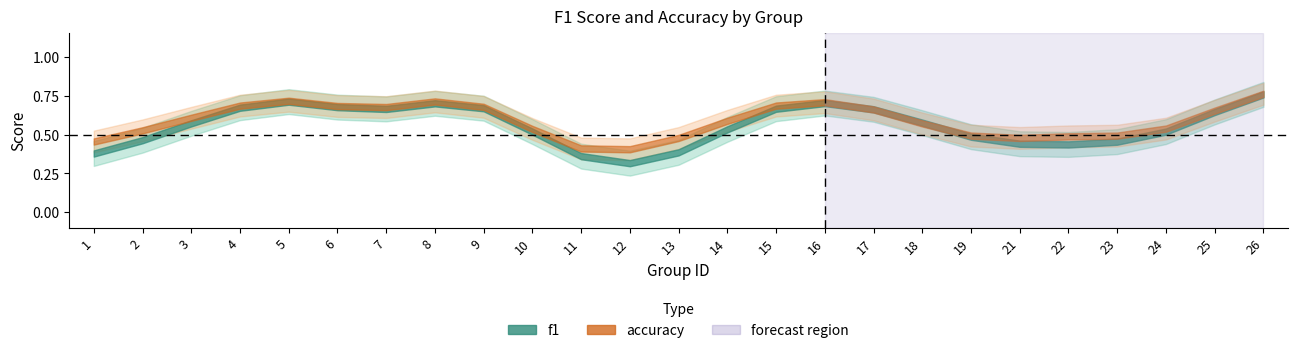

Does the chart display data point markers on the line(s)?

No